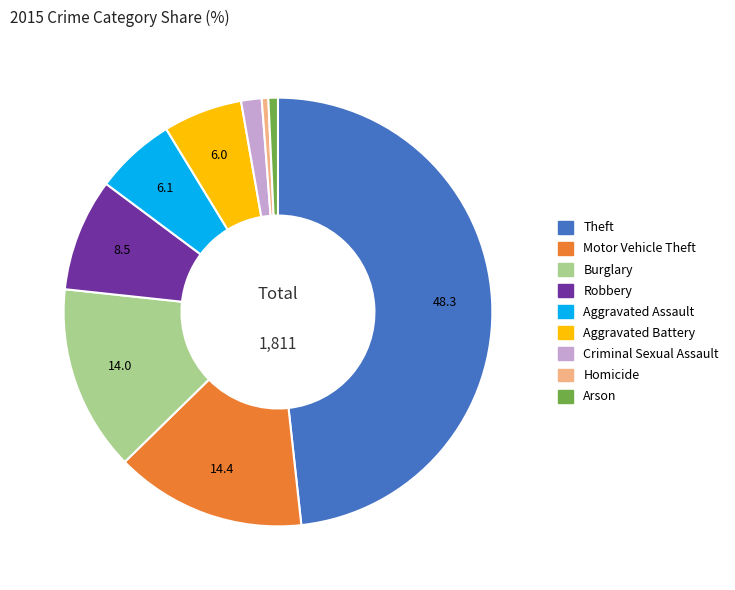

The Criminal Sexual Assault slice represents 2% of the pie. True or false?

True